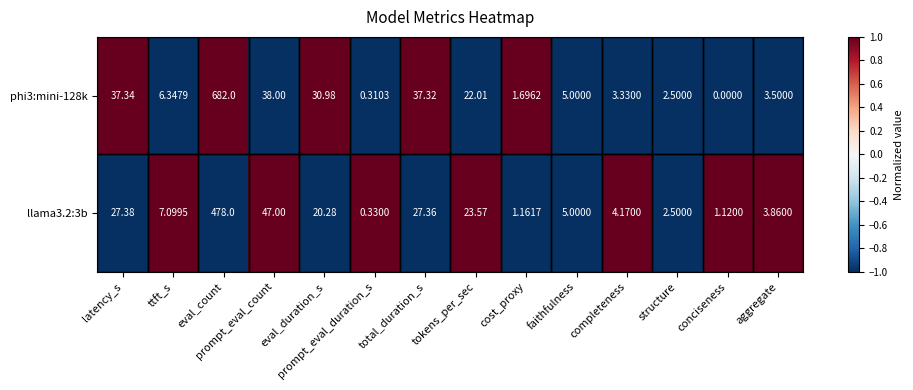

How many series are shown in this chart?

2